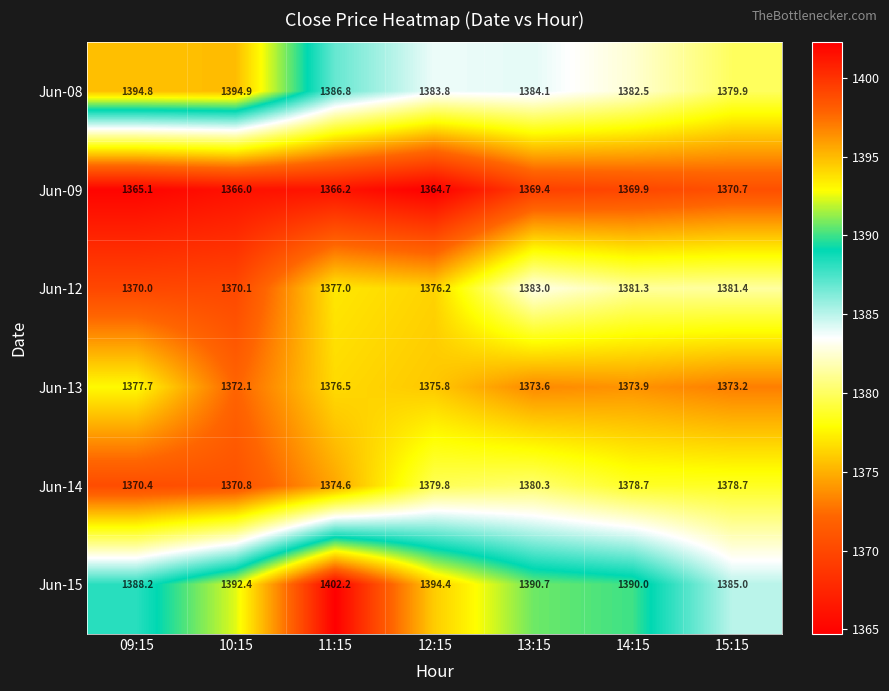

Rank the series at 09:15 from highest to lowest value.

Jun-08, Jun-15, Jun-13, Jun-14, Jun-12, Jun-09